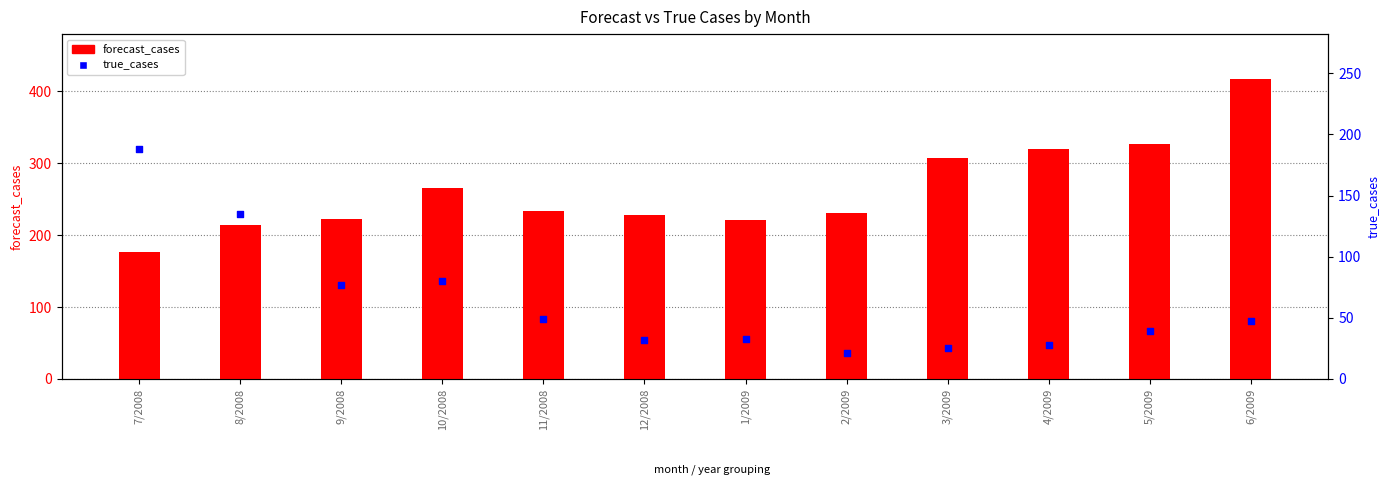

Which series contains the highest Y value?

forecast_cases